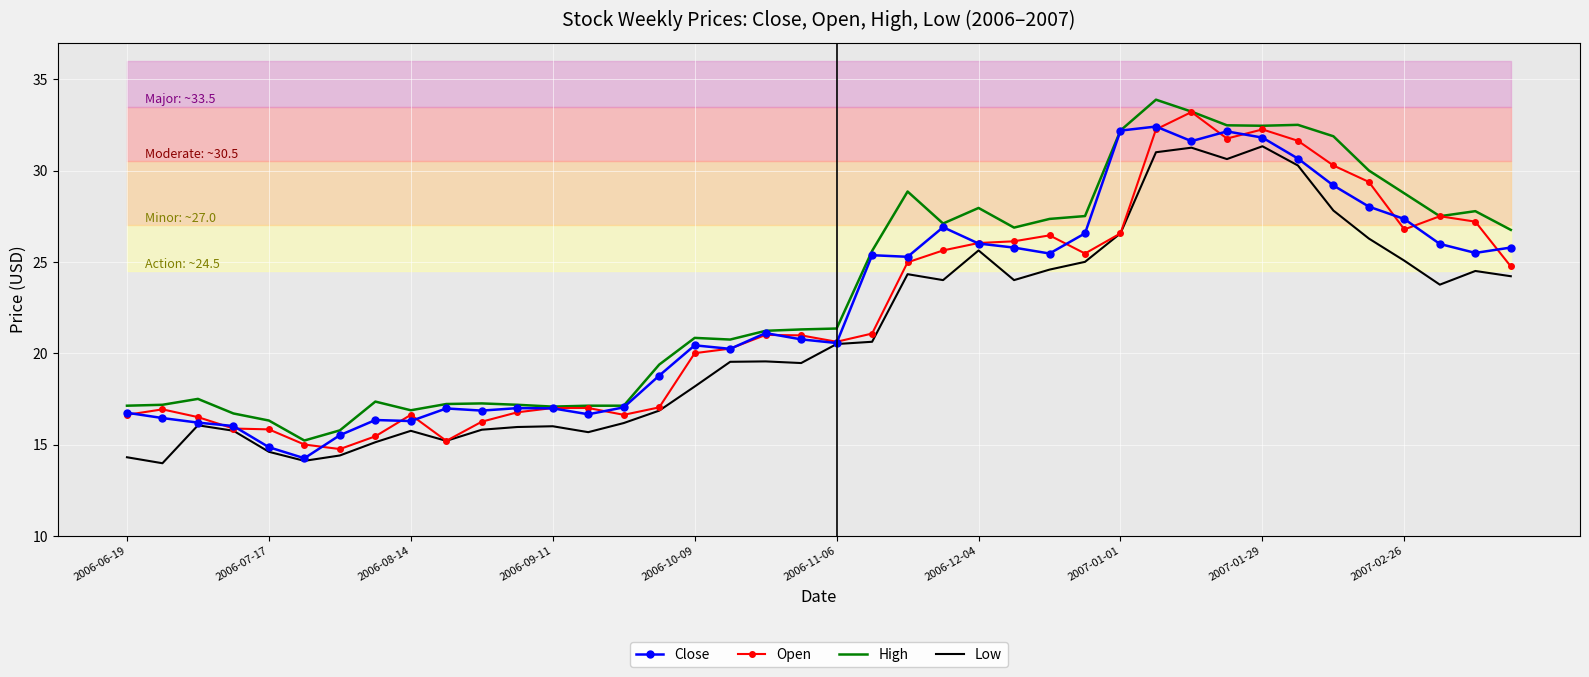

Rank the series at 2006-06-19 from highest to lowest value.

High, Close, Open, Low